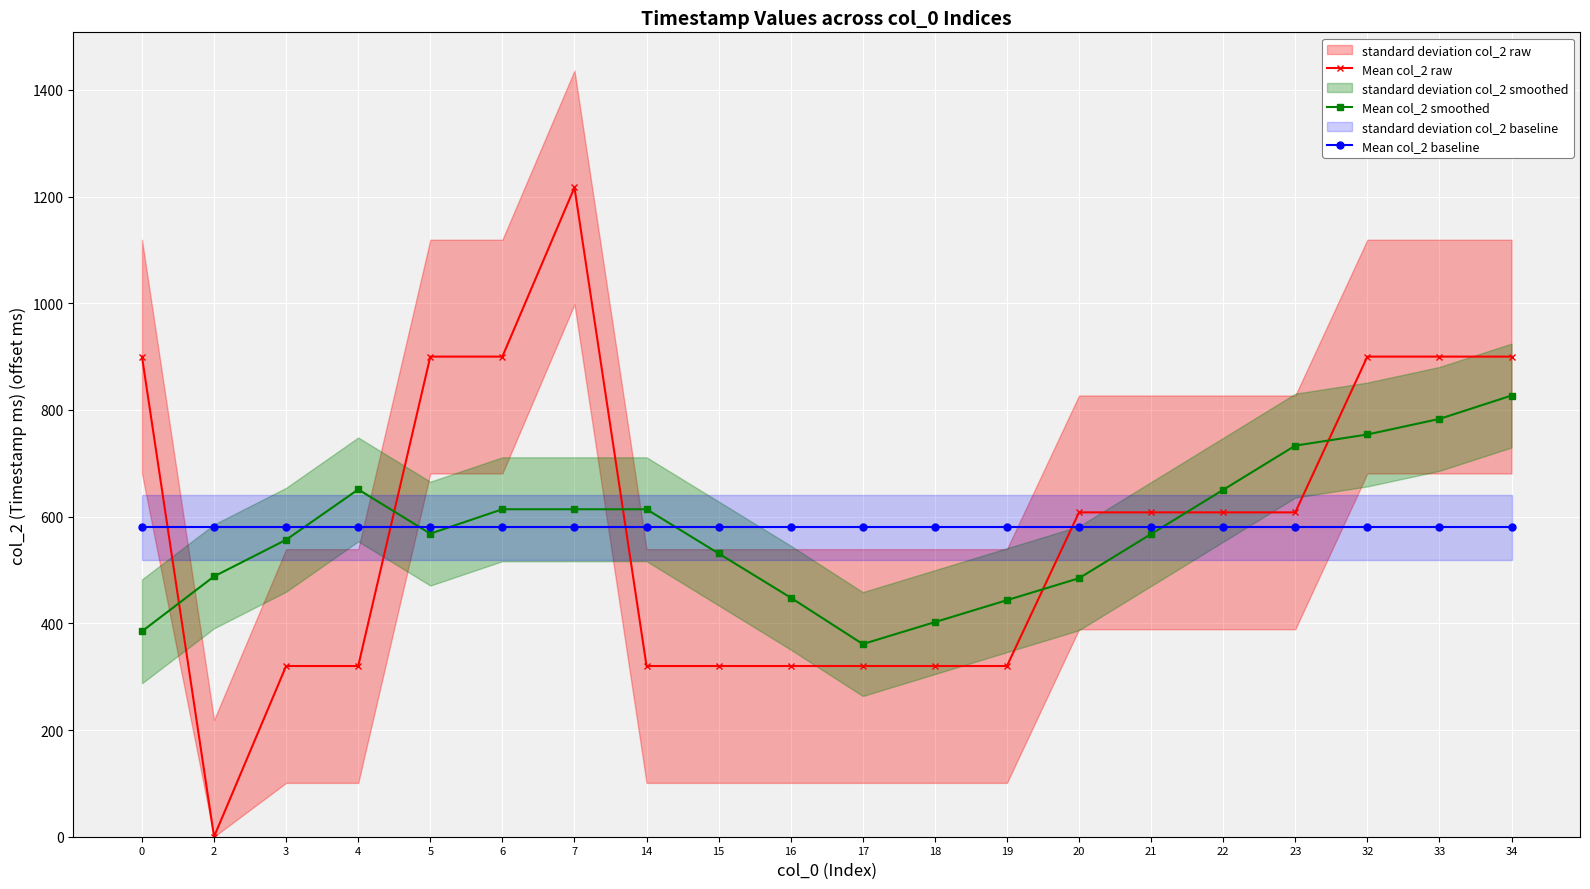

How many series are shown in this chart?

3